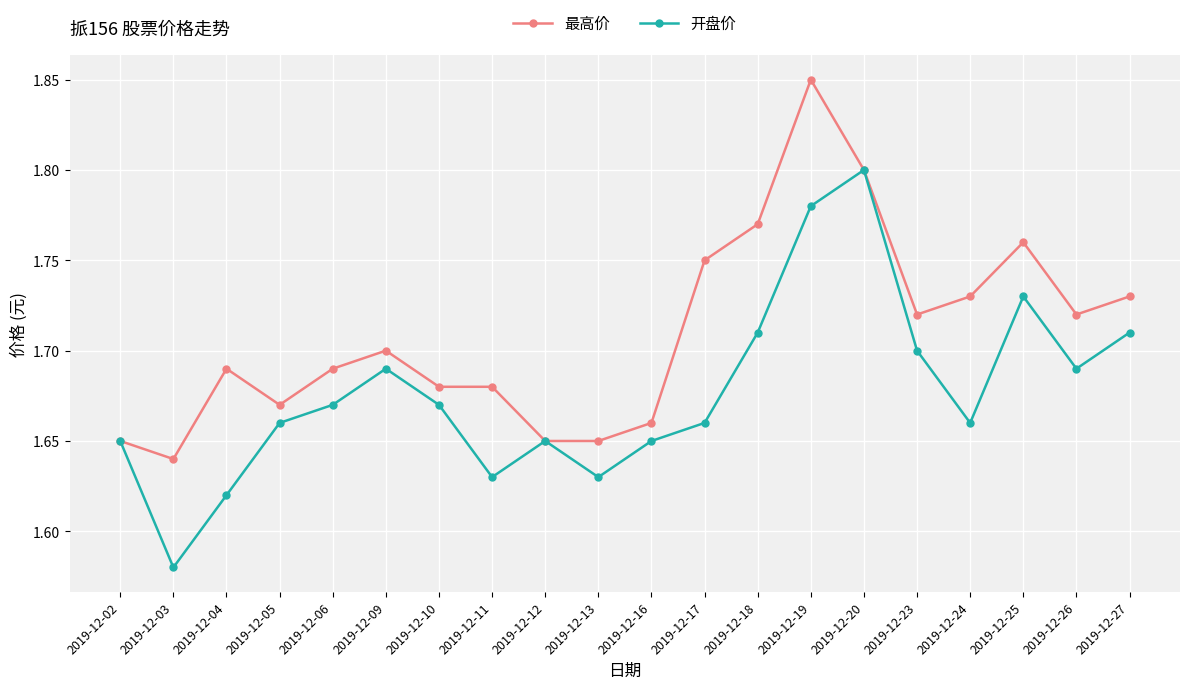

At which category does 开盘价 reach its first local peak?

2019-12-09